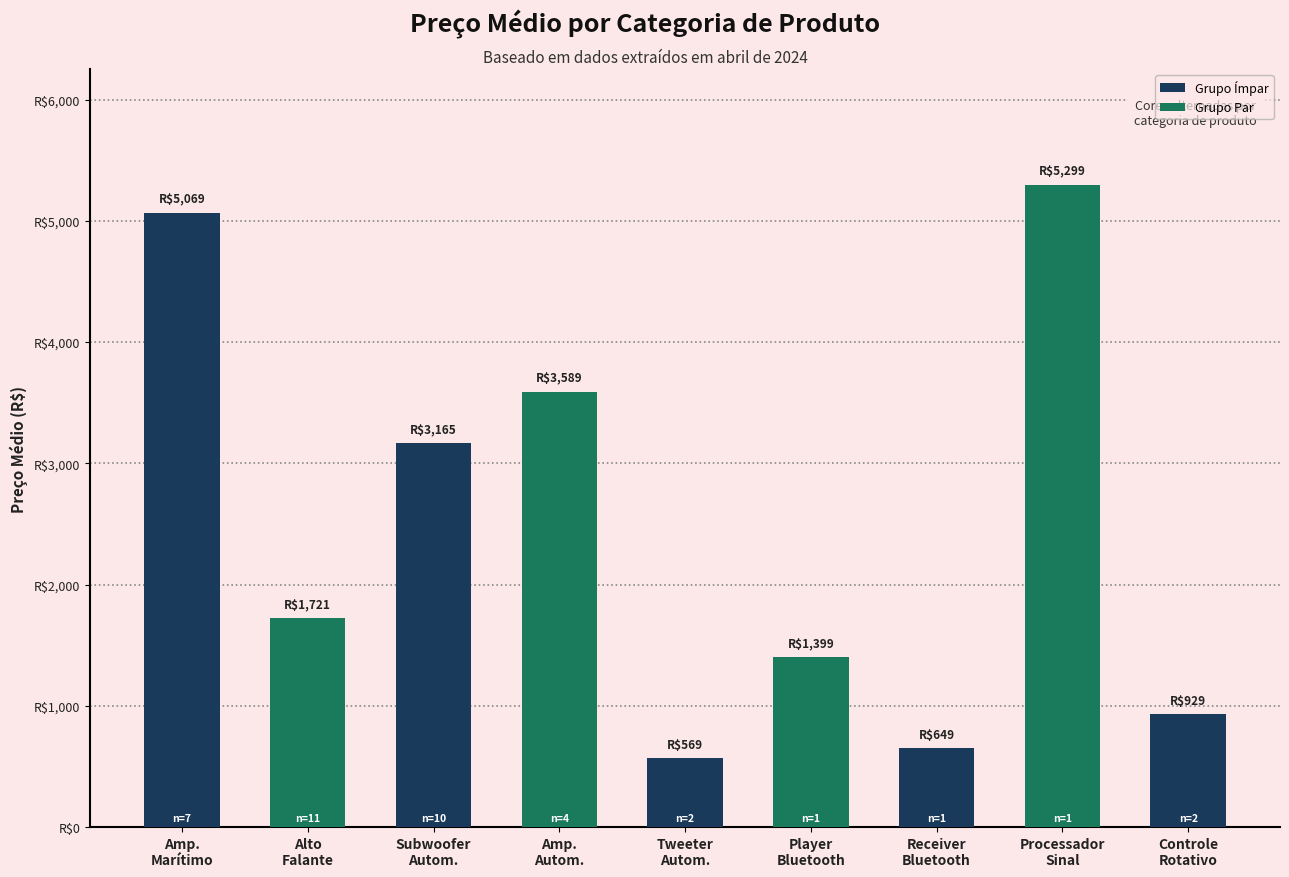

List the labels in order of value, largest first.

Processador
Sinal, Amp.
Marítimo, Amp.
Autom., Subwoofer
Autom., Alto
Falante, Player
Bluetooth, Controle
Rotativo, Receiver
Bluetooth, Tweeter
Autom.